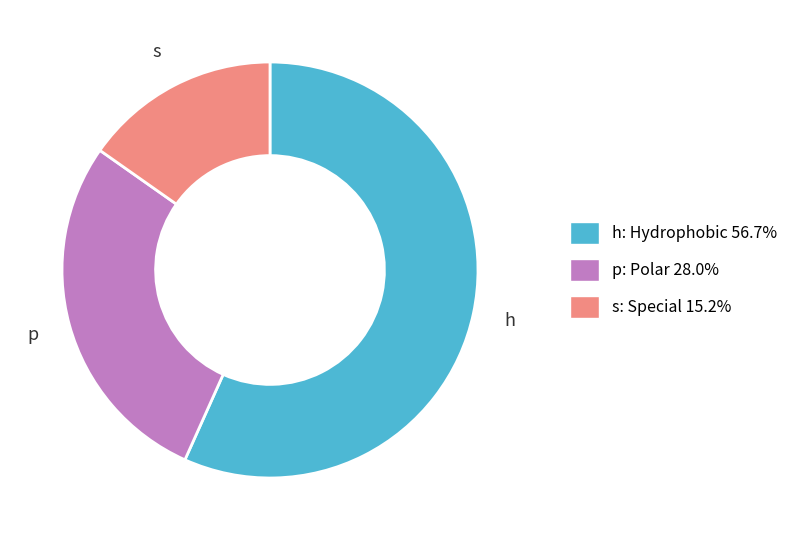

Which has a higher value, s or p?

p